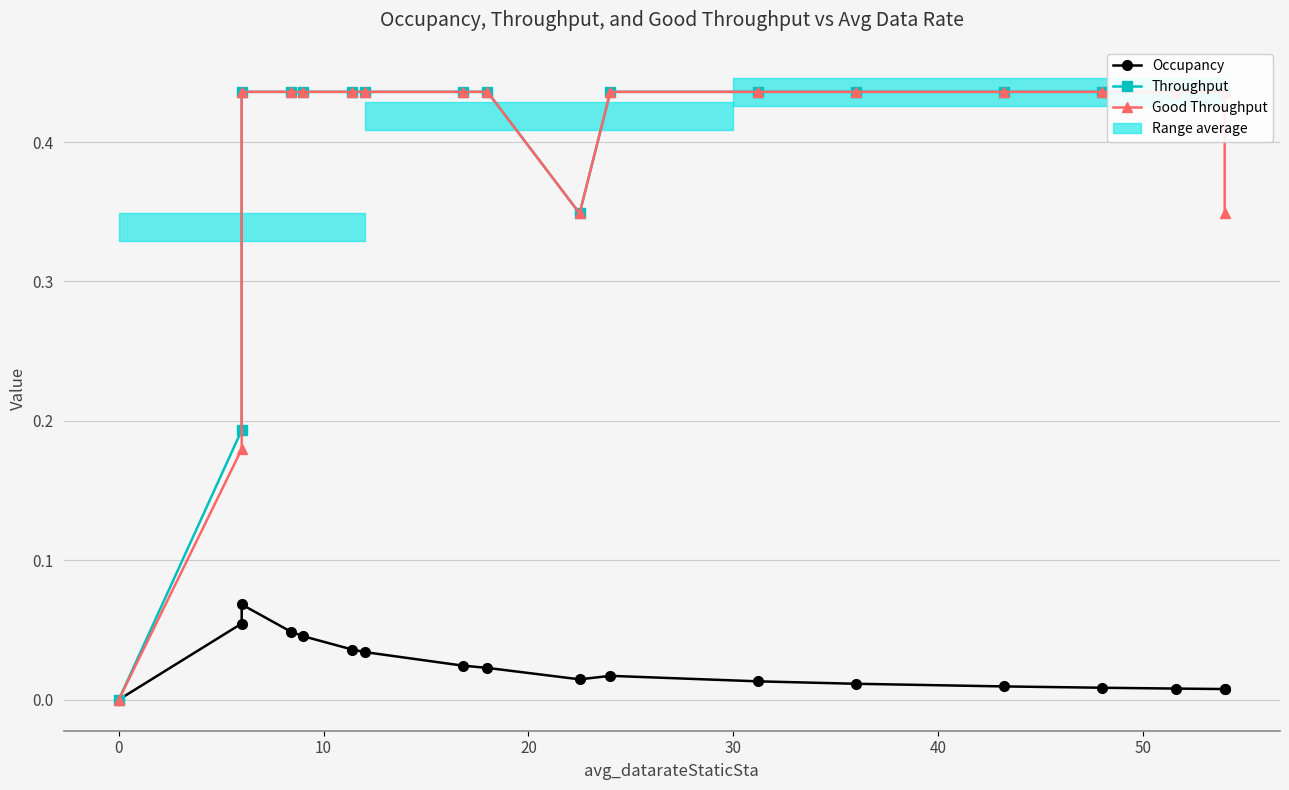

At which label does Good Throughput reach its peak?

10